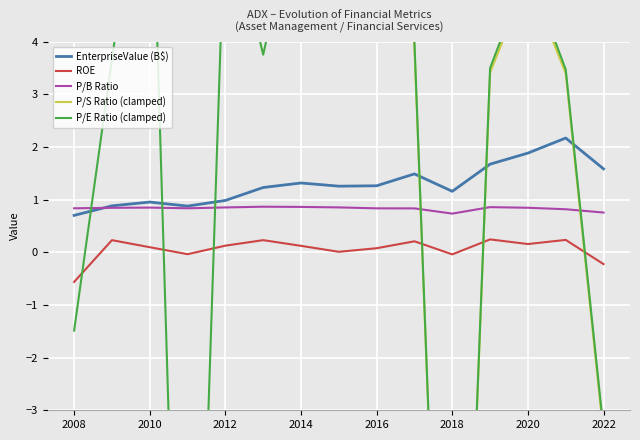

What is the average value of the P/E Ratio (clamped) series?

2.5